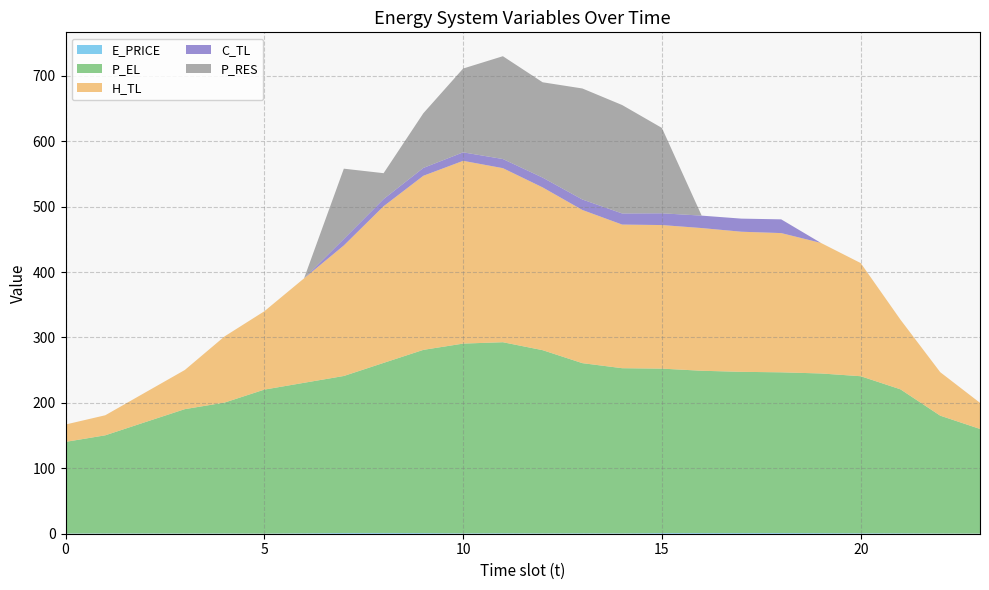

Reading left to right, extract all data points from this chart.

E_PRICE: 0.4	0.5	0.5	0.4	0.5	0.3	0.7	1.1	1.2	1.0	0.6	0.8	0.6	0.7	0.6	1.1	1.1	1.1	1.1	1.0	0.8	0.7	0.4	0.2
P_EL: 140.0	150.0	170.0	190.0	200.0	220.0	230.0	240.0	260.0	280.0	290.0	292.0	280.0	260.0	252.4	251.3	248.0	246.4	245.6	244.0	240.0	220.0	180.0	159.9
H_TL: 26.5	30.6	45.2	59.8	101.1	119.8	159.7	199.5	239.4	266.1	279.4	266.0	248.8	234.1	219.5	219.4	218.1	214.2	212.8	199.5	172.9	106.5	66.5	39.9
C_TL: 0.0	0.0	0.0	0.0	0.0	0.0	0.0	10.0	11.0	12.0	13.0	14.0	15.0	16.0	17.0	18.0	19.0	20.0	21.0	0.0	0.0	0.0	0.0	0.0
P_RES: 0.0	0.0	0.0	0.0	0.0	0.0	0.0	107.4	39.6	83.6	128.1	157.2	145.7	169.7	165.7	130.5	0.0	0.0	0.0	0.0	0.0	0.0	0.0	0.0